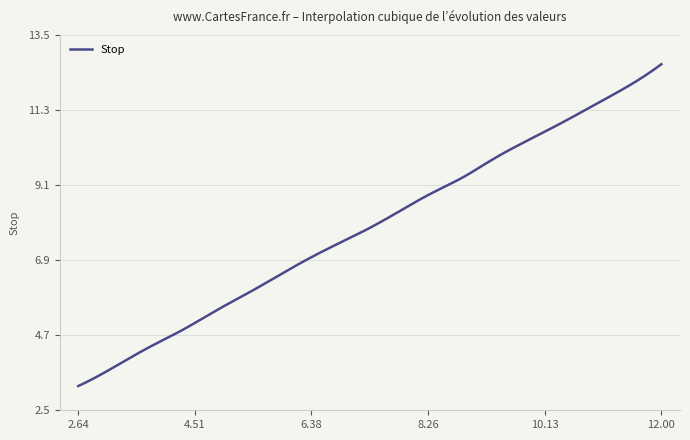

What is the minimum value shown in the chart?

3.2